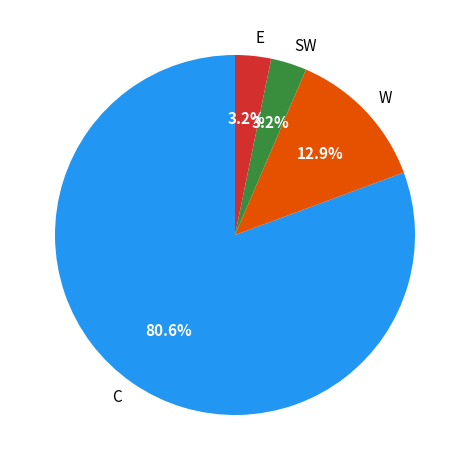

Count the number of slices in the pie.

4